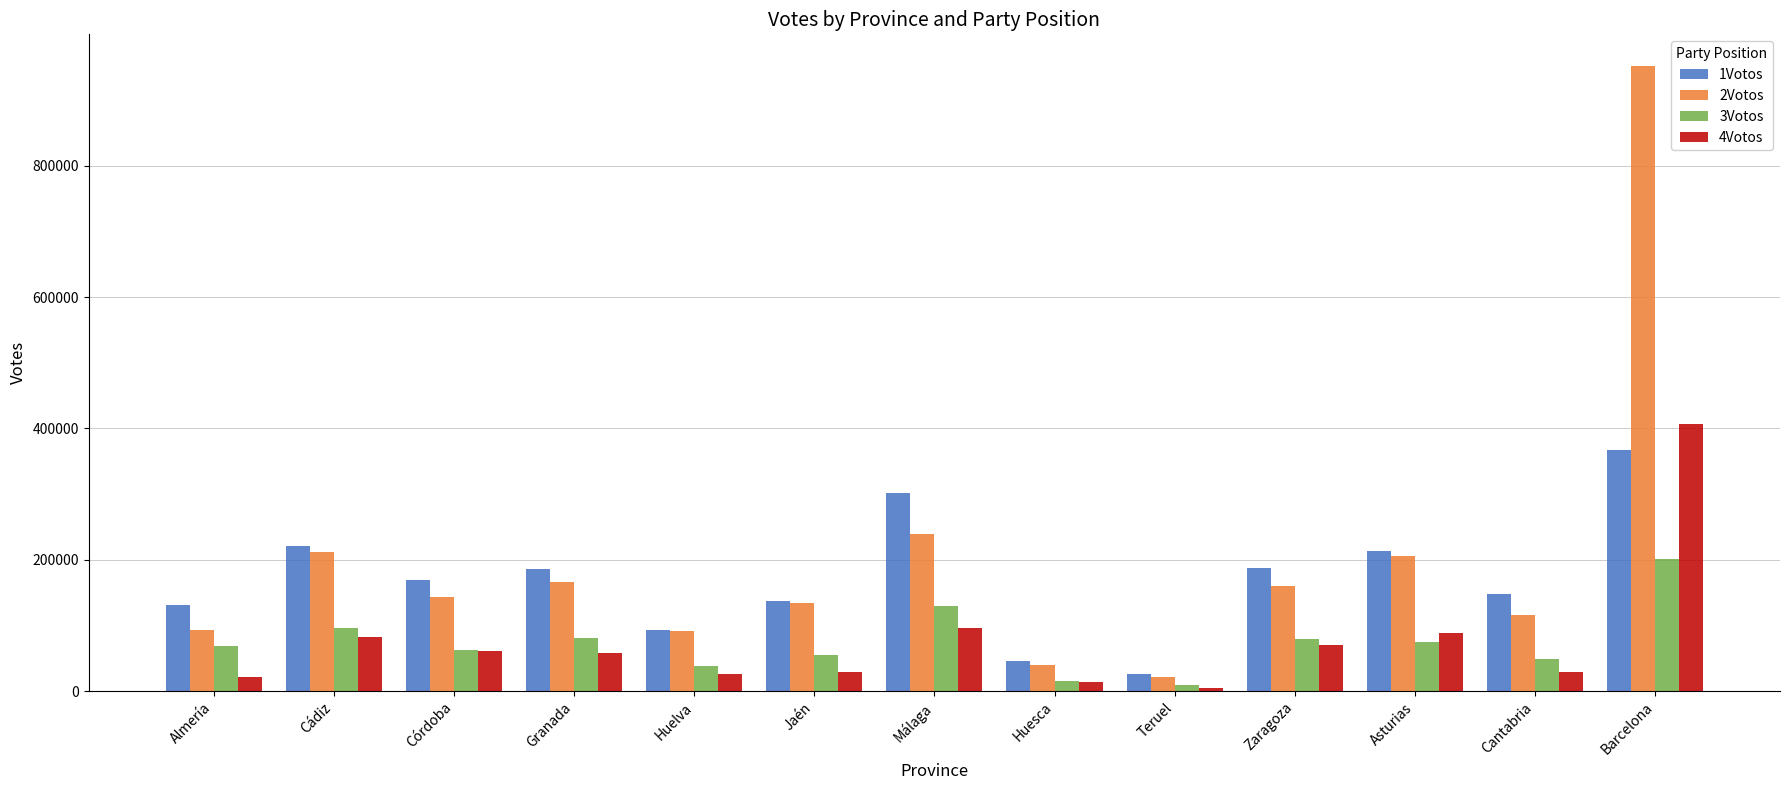

What is the sum of the 2Votos values at Córdoba and Almería?

237362